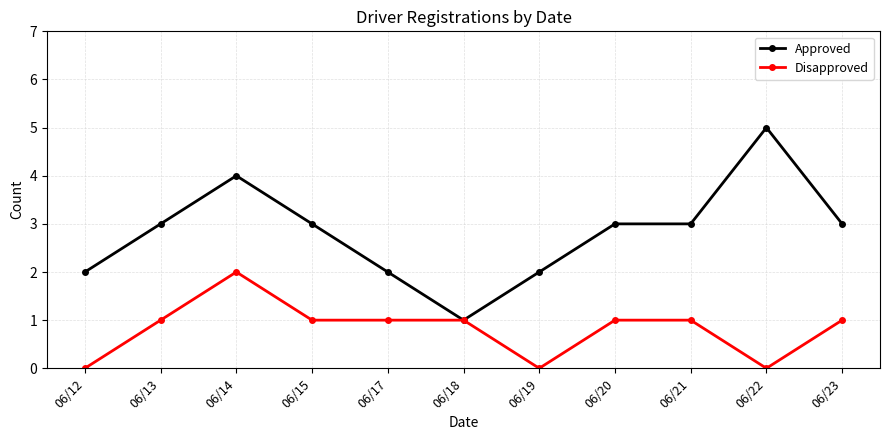

What is the difference between the maximum and minimum values in the Disapproved series?

2